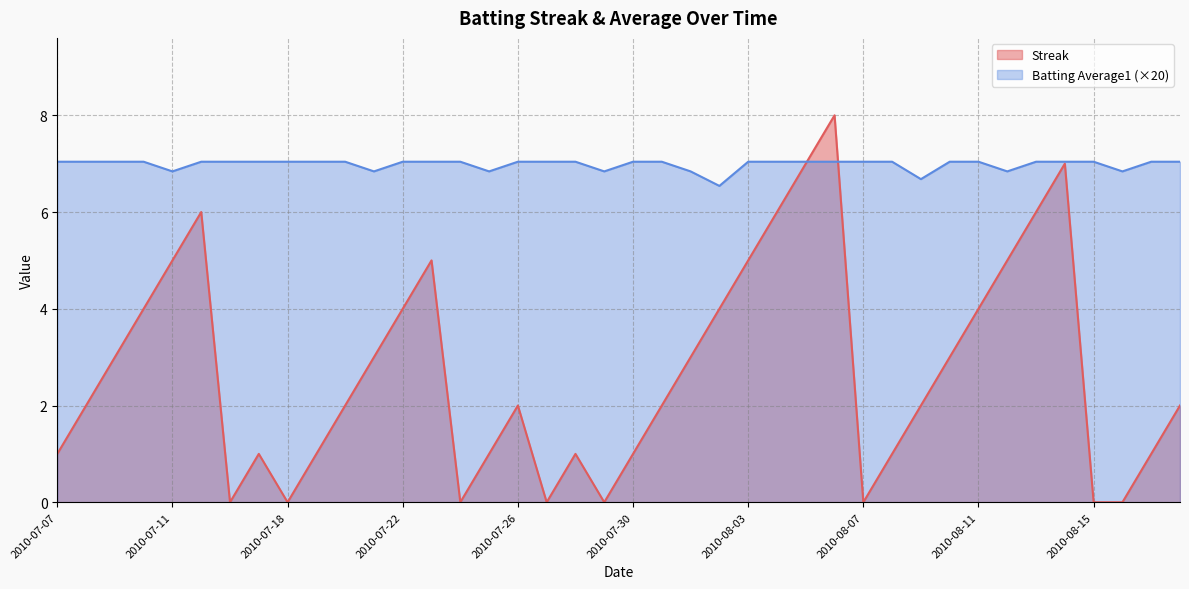

Count the number of categories in the chart.

40